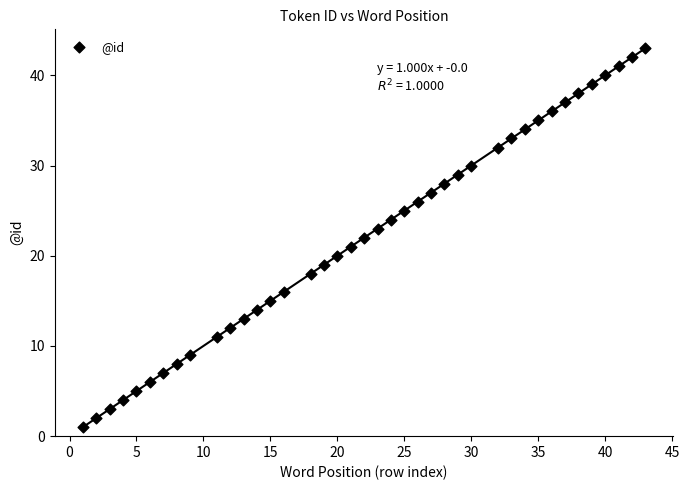

What is the range of X values (max minus min)?

42